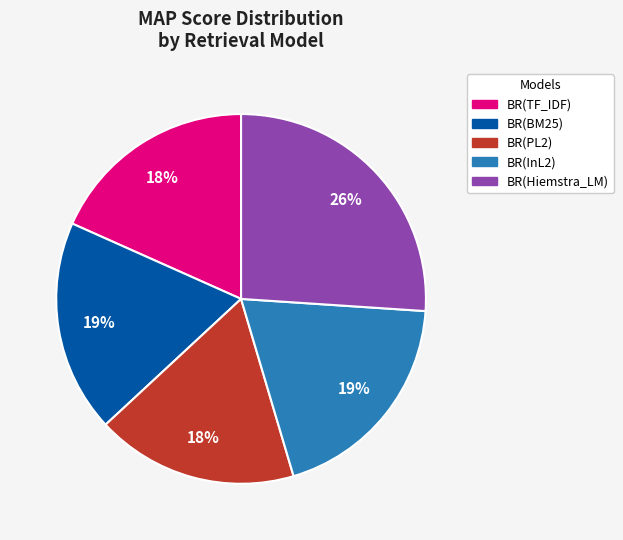

To the nearest percent, what portion does BR(BM25) represent?

19%